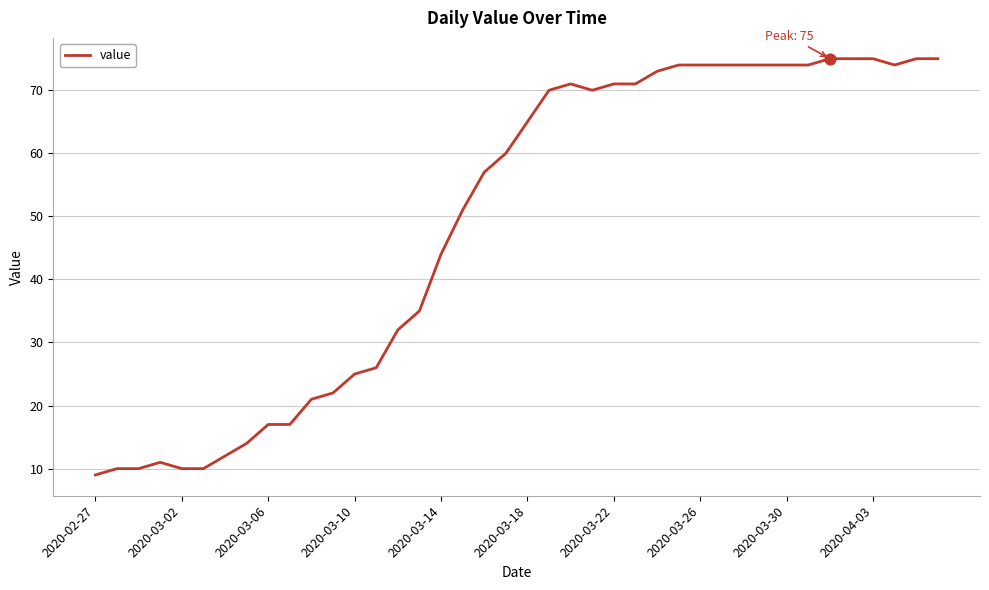

What is the difference between the maximum and minimum values?

66